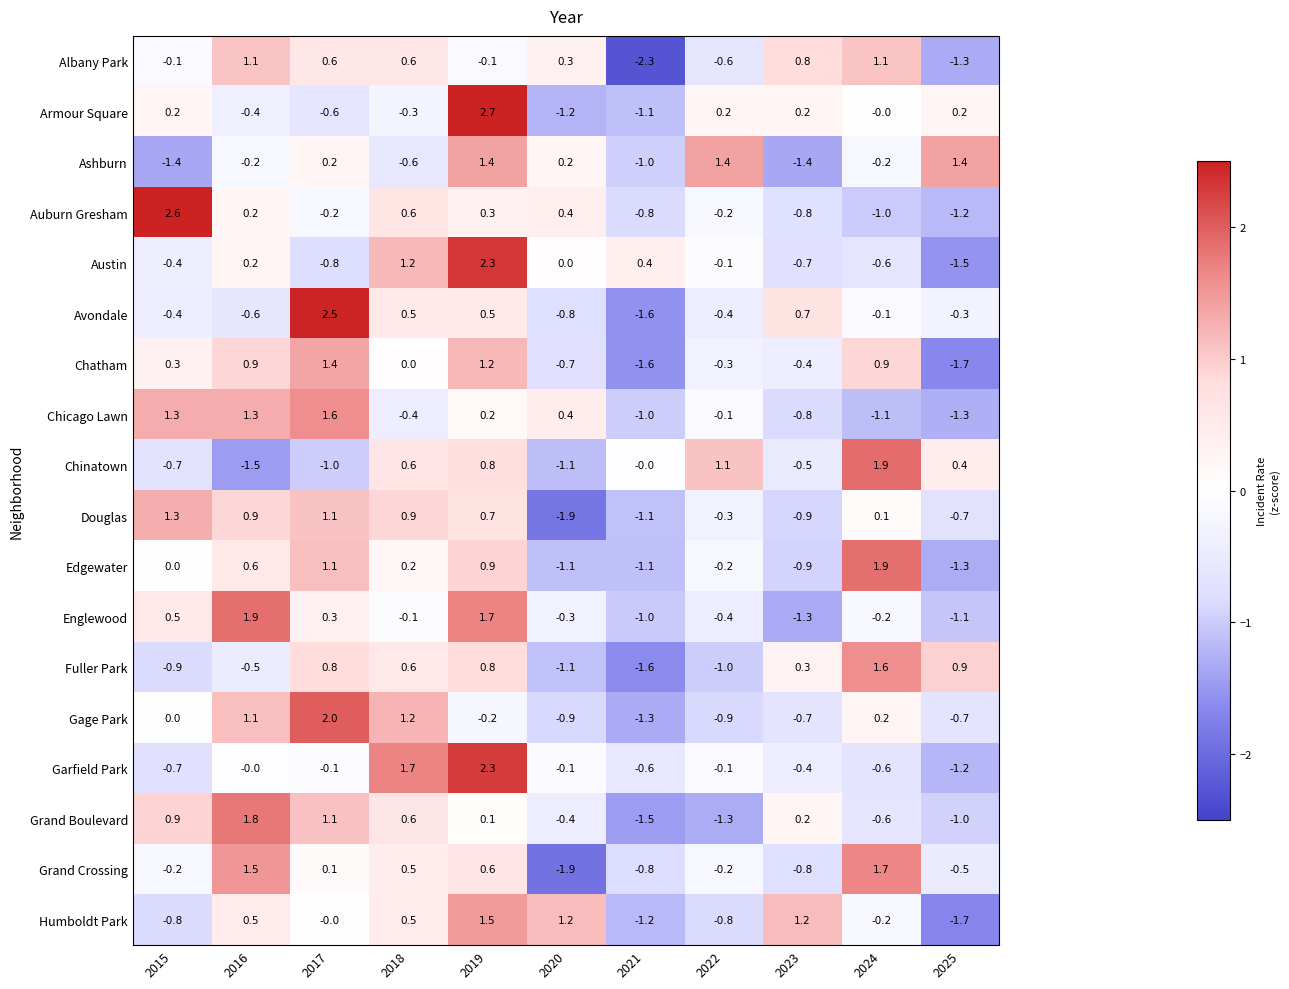

Is it true that Douglas equals 0.9 at 2016?

True